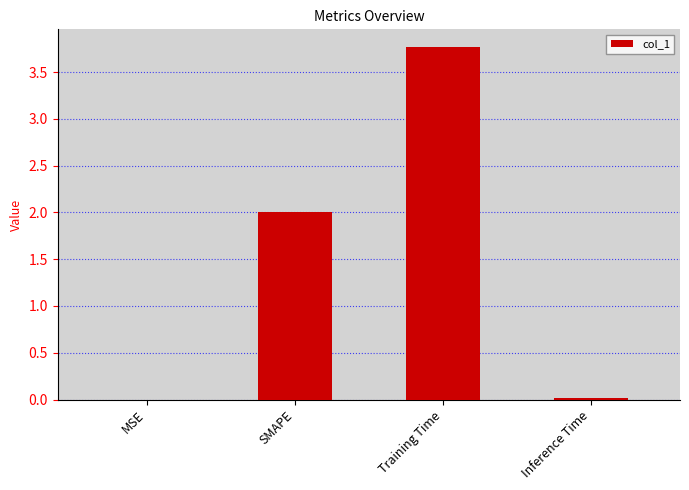

What is the maximum value shown in the chart?

3.8